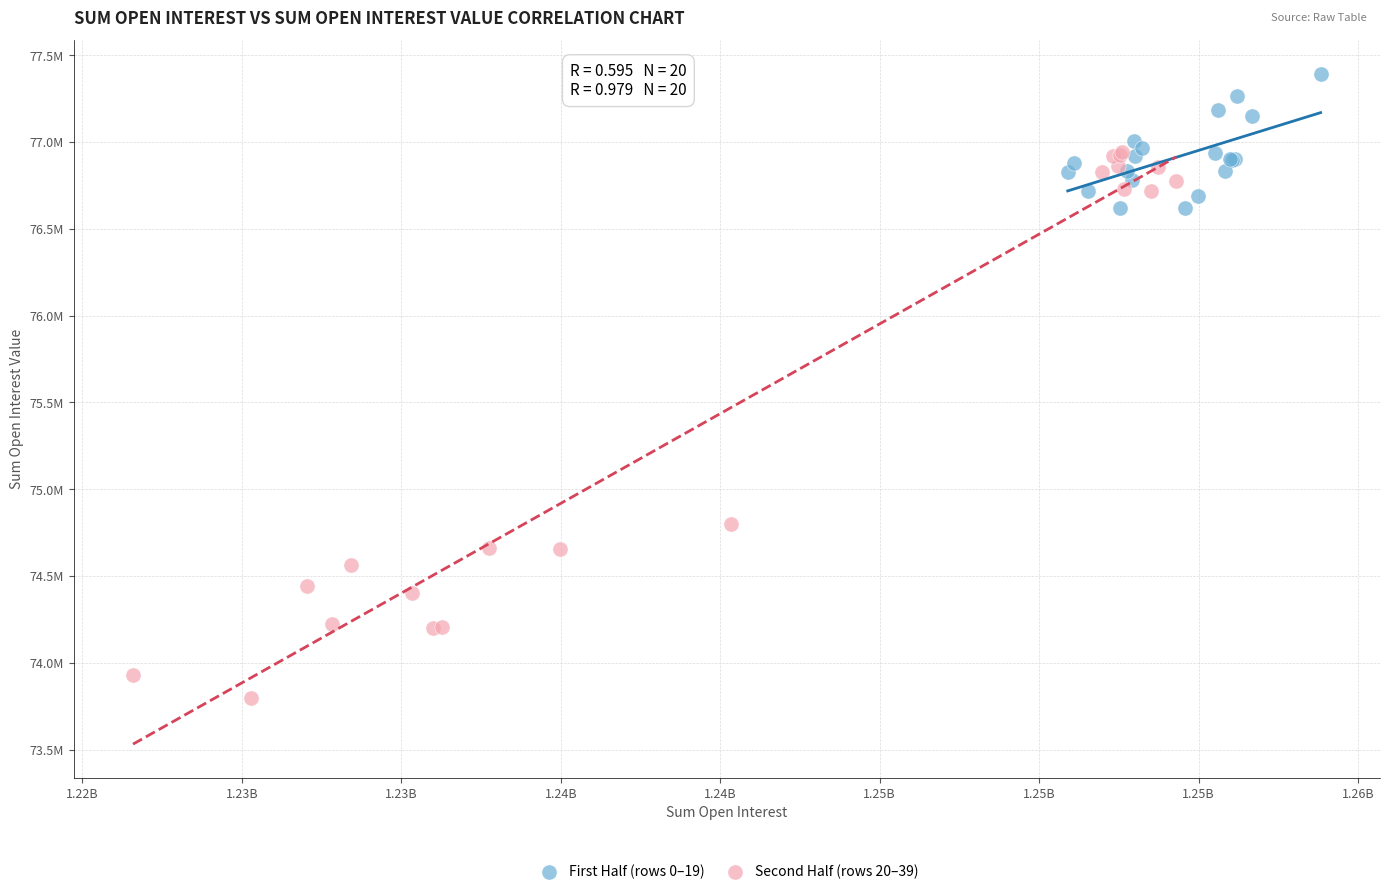

What are all the series names shown in the legend?

First Half (rows 0–19), Second Half (rows 20–39)